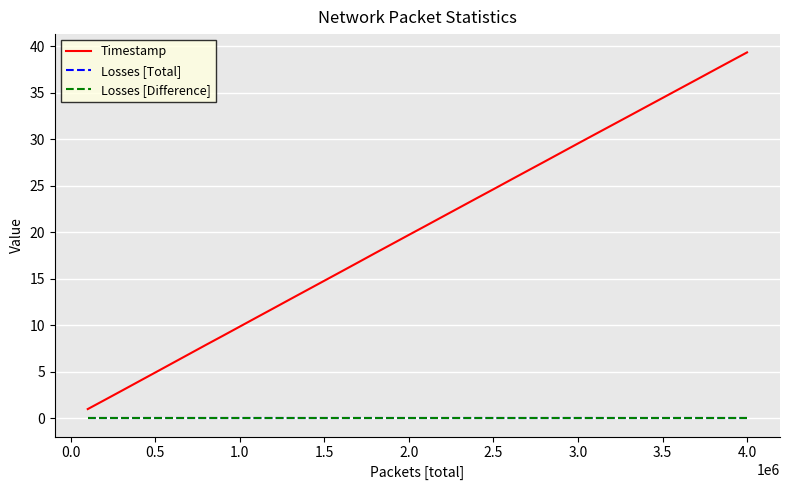

Does the chart display data point markers on the line(s)?

No